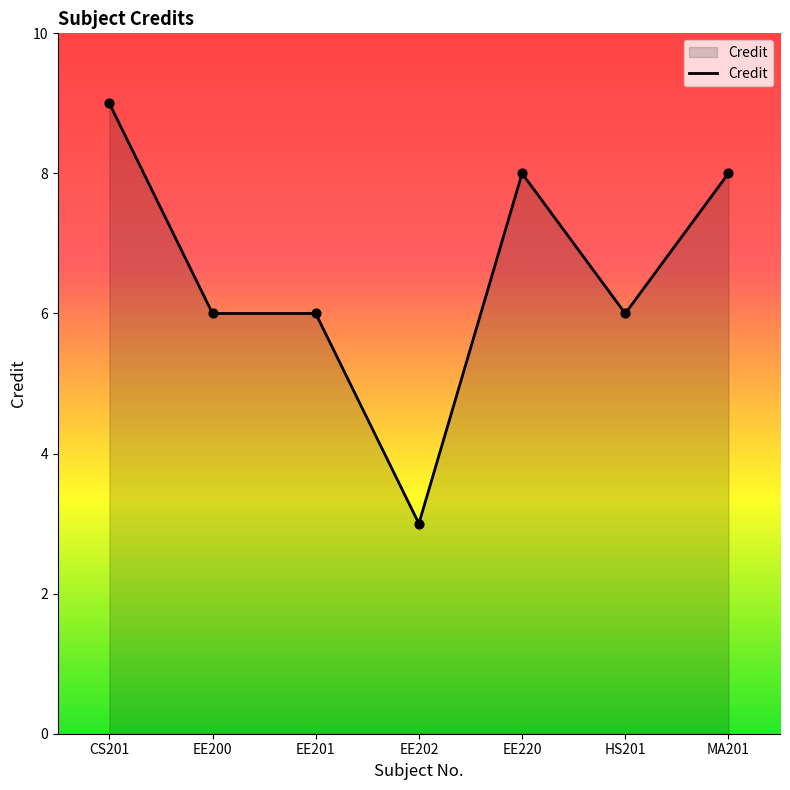

Approximately how many times larger is the value at CS201 compared to EE202?

3.0